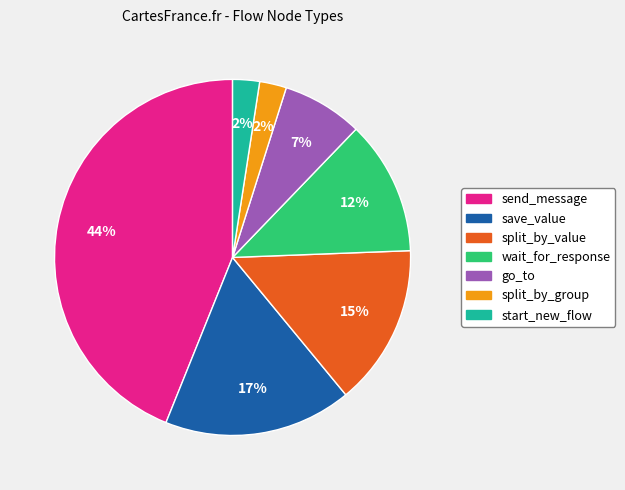

How many slices are in this pie chart?

7